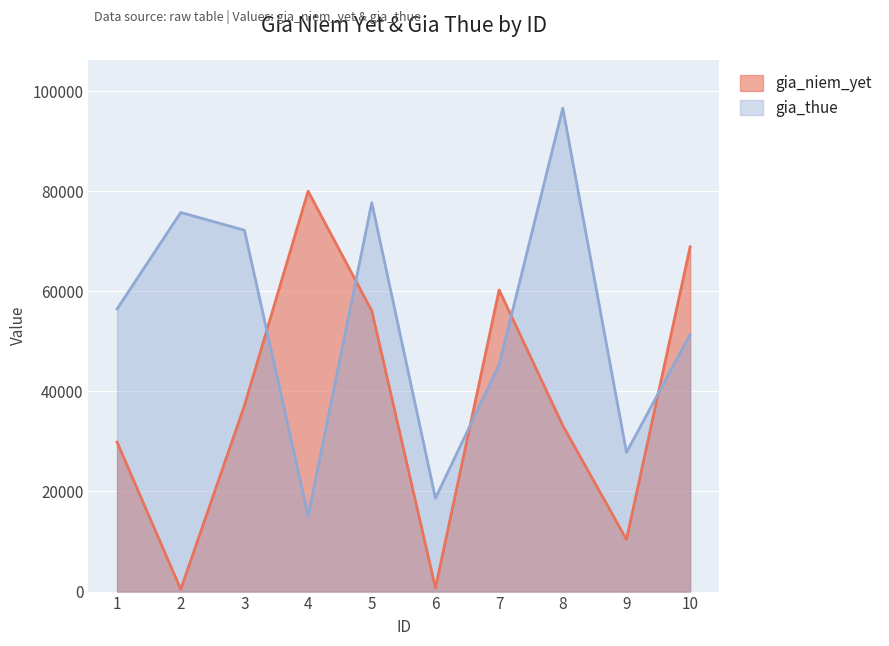

How many categories are shown in the chart?

10